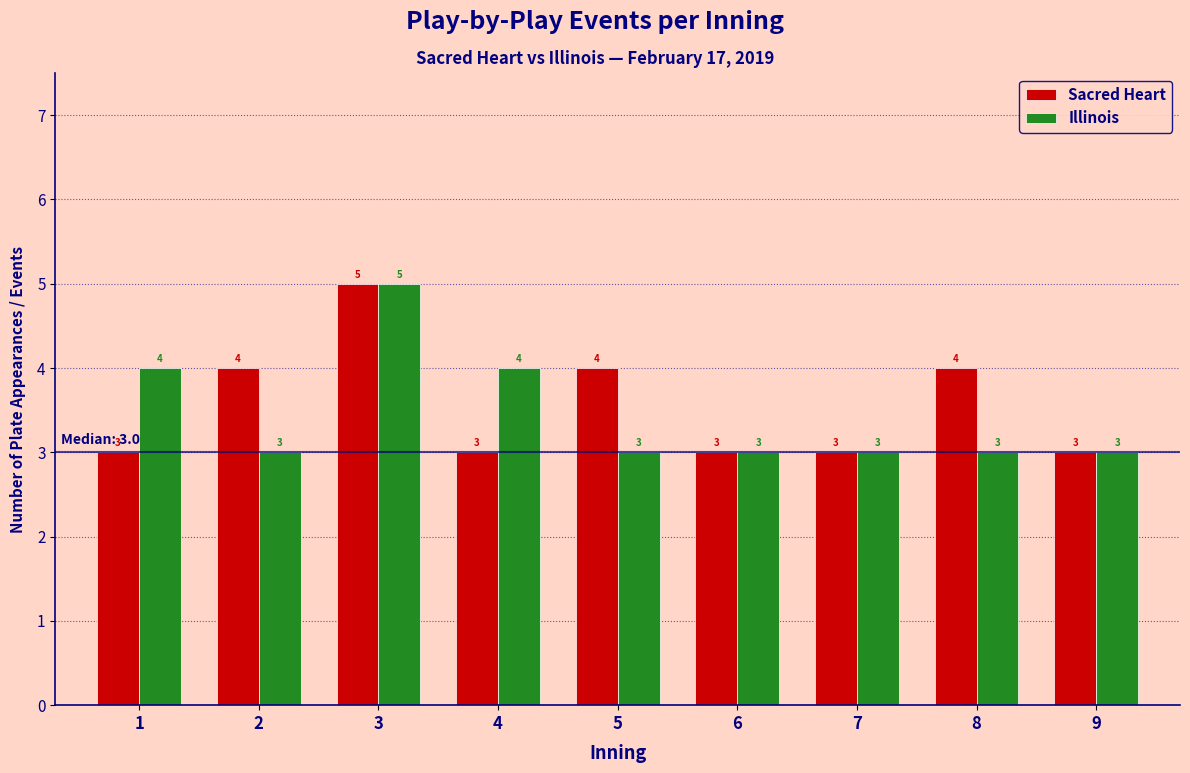

Reading left to right, transcribe all the data shown in this chart.

Sacred Heart: 1=3	2=4	3=5	4=3	5=4	6=3	7=3	8=4	9=3
Illinois: 1=4	2=3	3=5	4=4	5=3	6=3	7=3	8=3	9=3